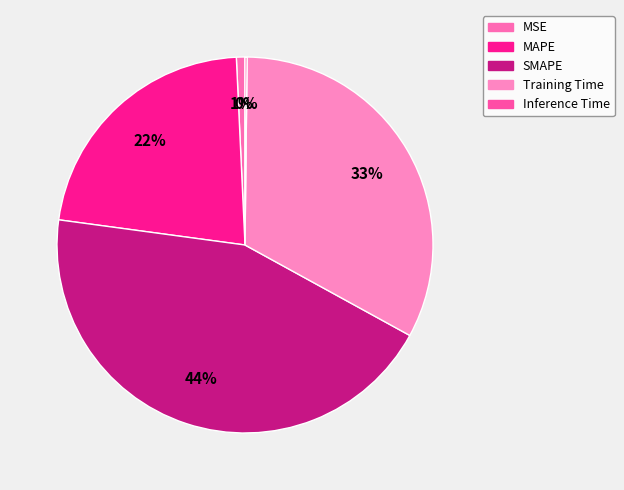

What is the change in value from SMAPE to Training Time?

-0.5